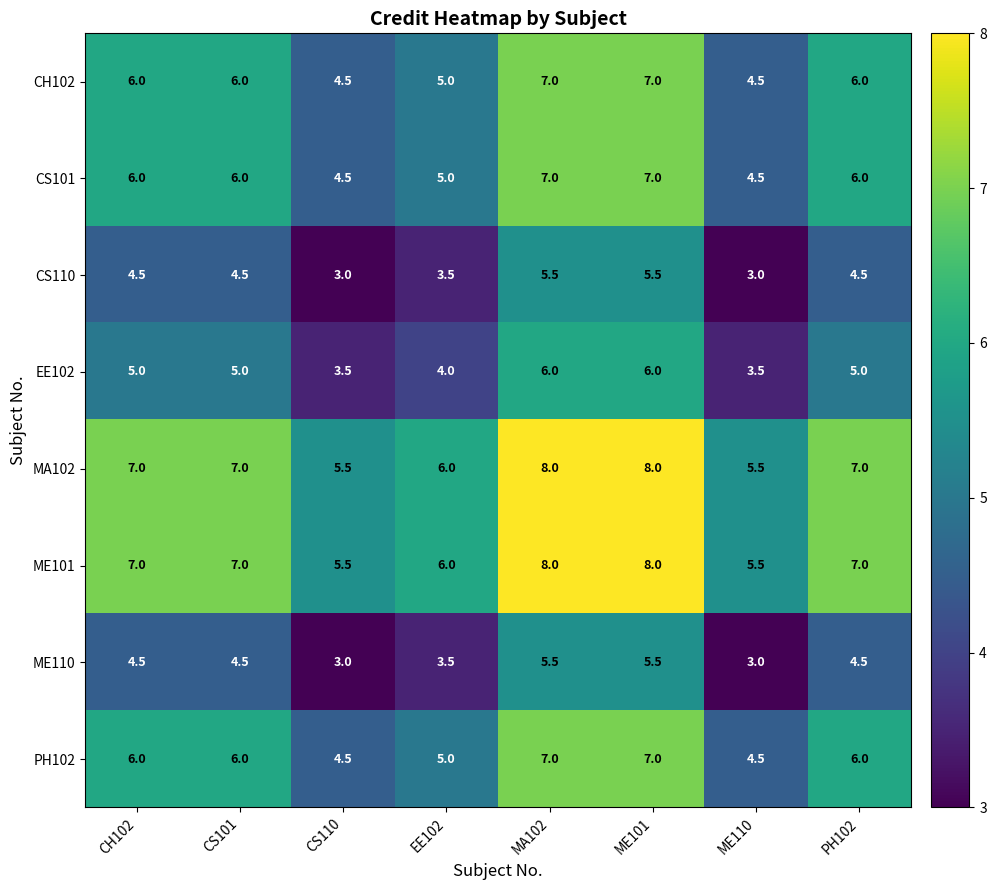

What is the spread (max minus min) of values at ME101?

2.5